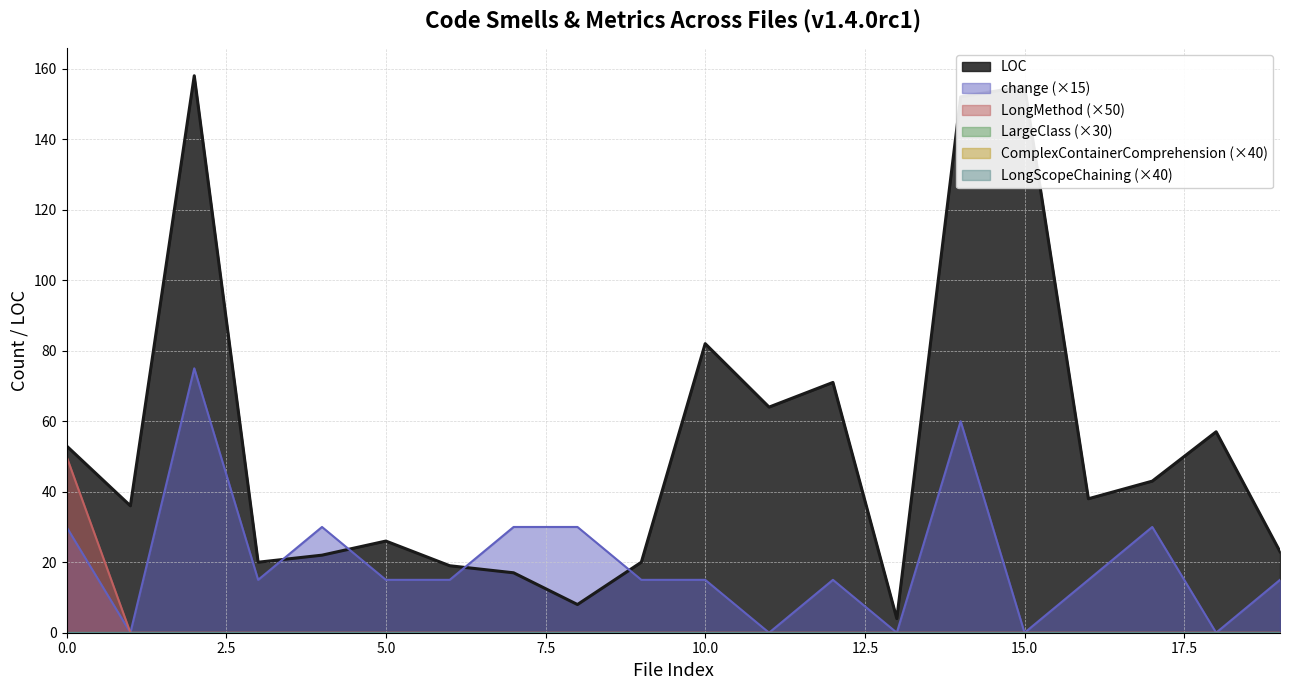

What is the highest value of the LongMethod series?

50